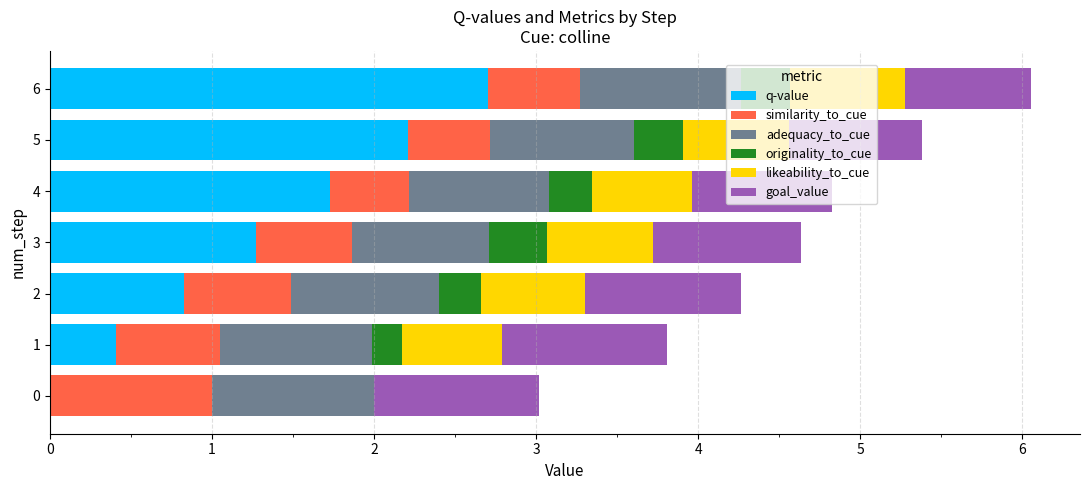

What is the total value across all series at 0?

3.0